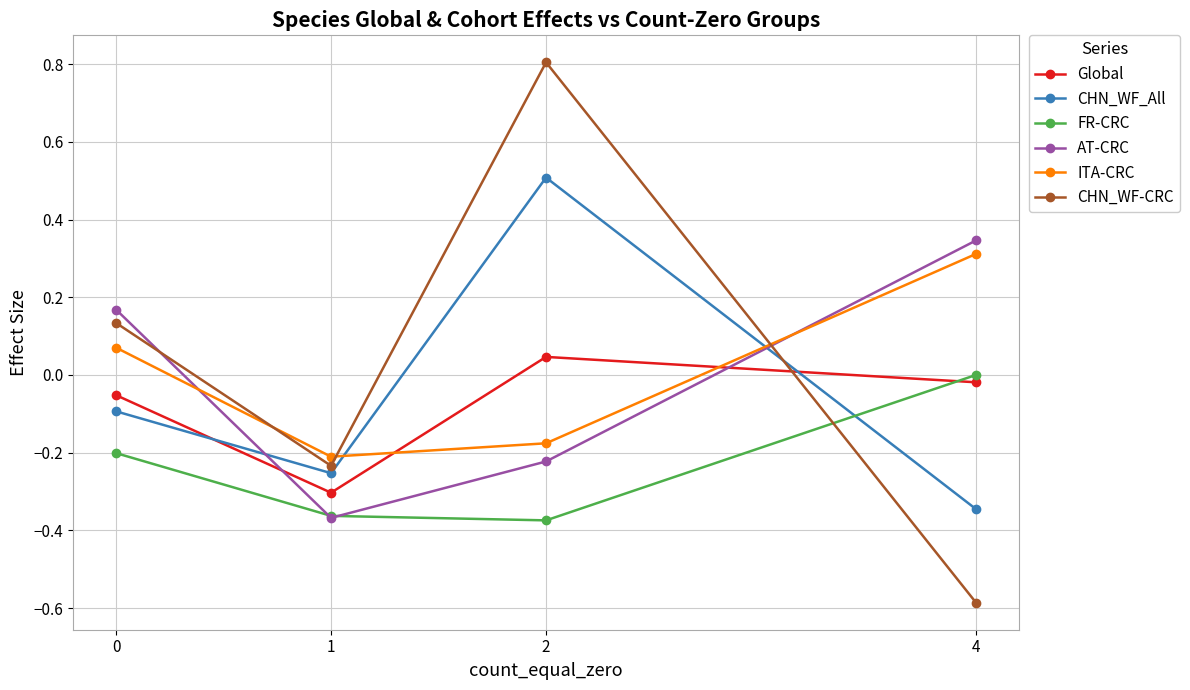

Where is the first local minimum for Global?

1